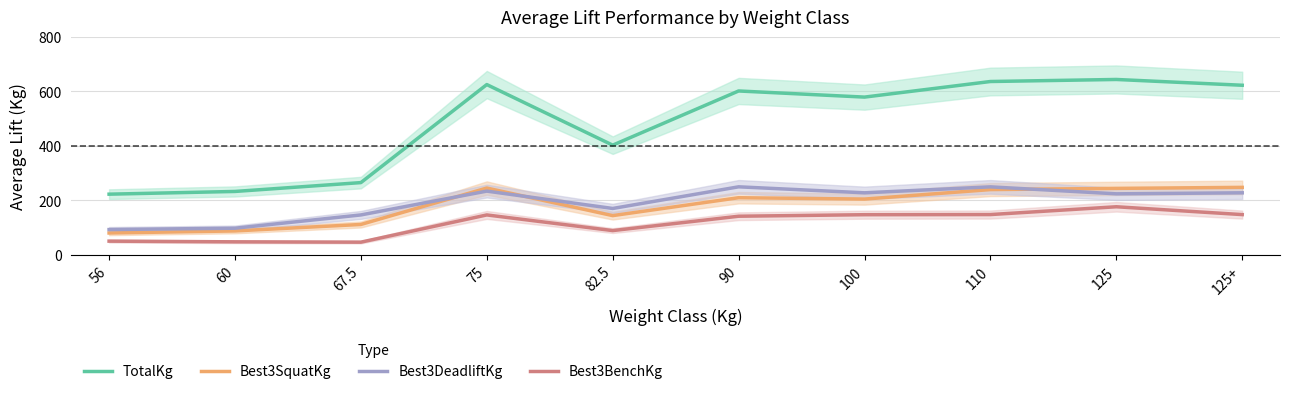

What are all the series names shown in the legend?

TotalKg, Best3SquatKg, Best3DeadliftKg, Best3BenchKg